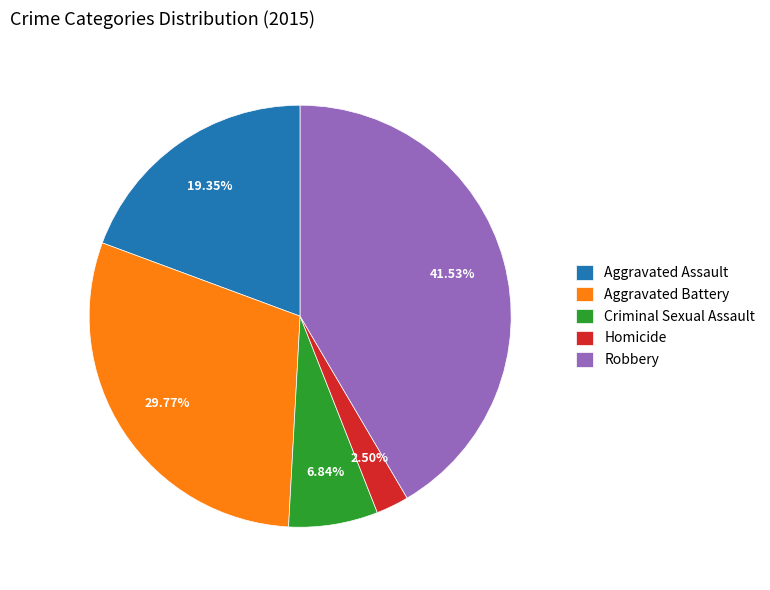

Which slice is the smallest?

Homicide